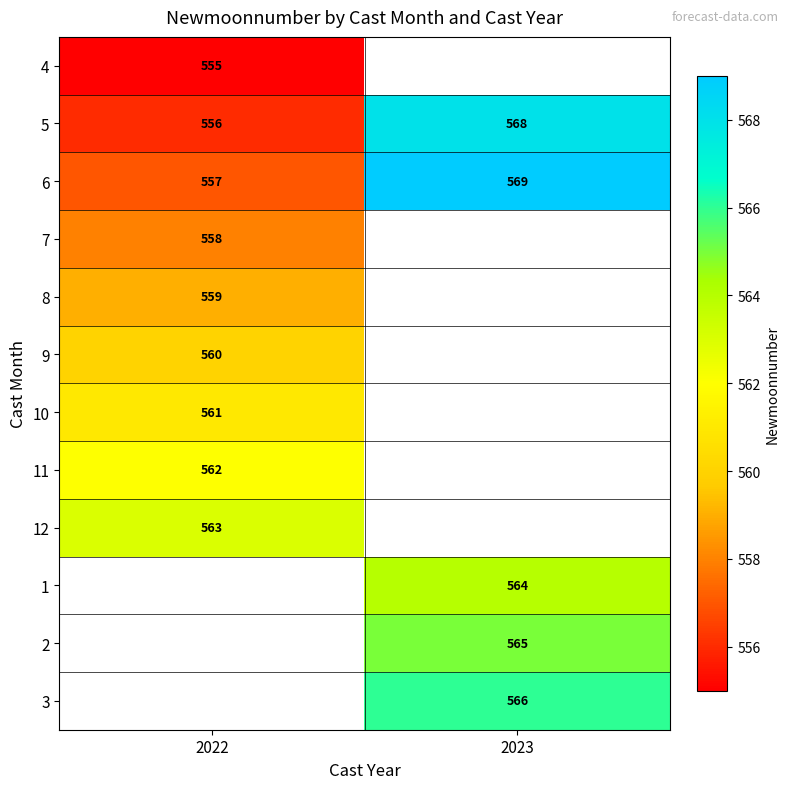

True or false: 7 has a value of 558 at 2022.

True